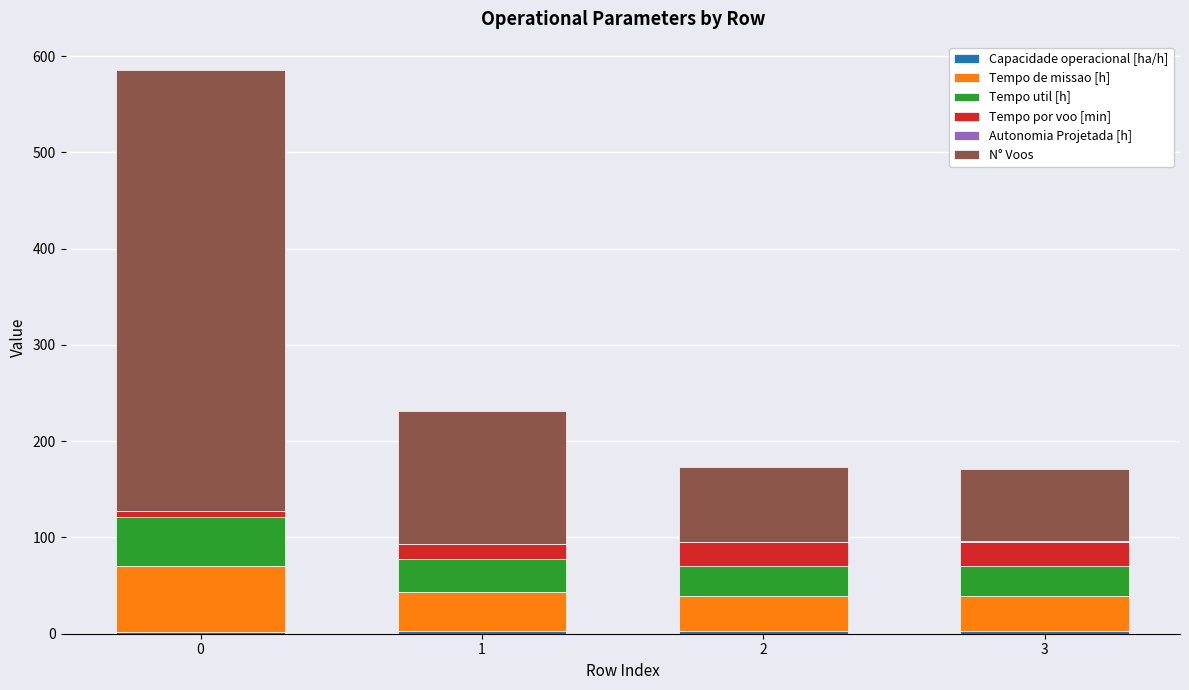

Does the chart contain stacked bars?

Yes